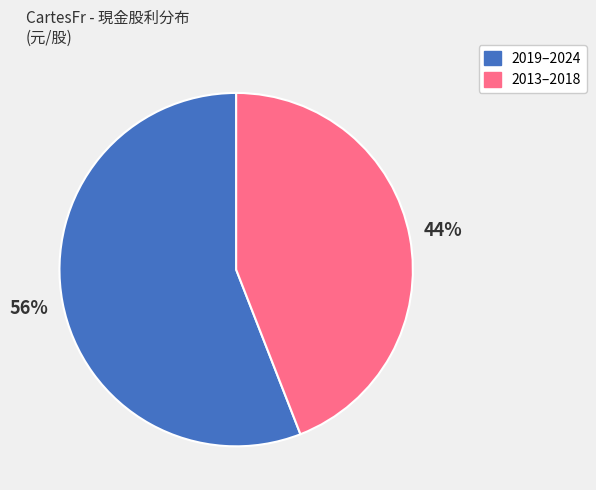

To the nearest percent, what is the average slice percentage?

50%